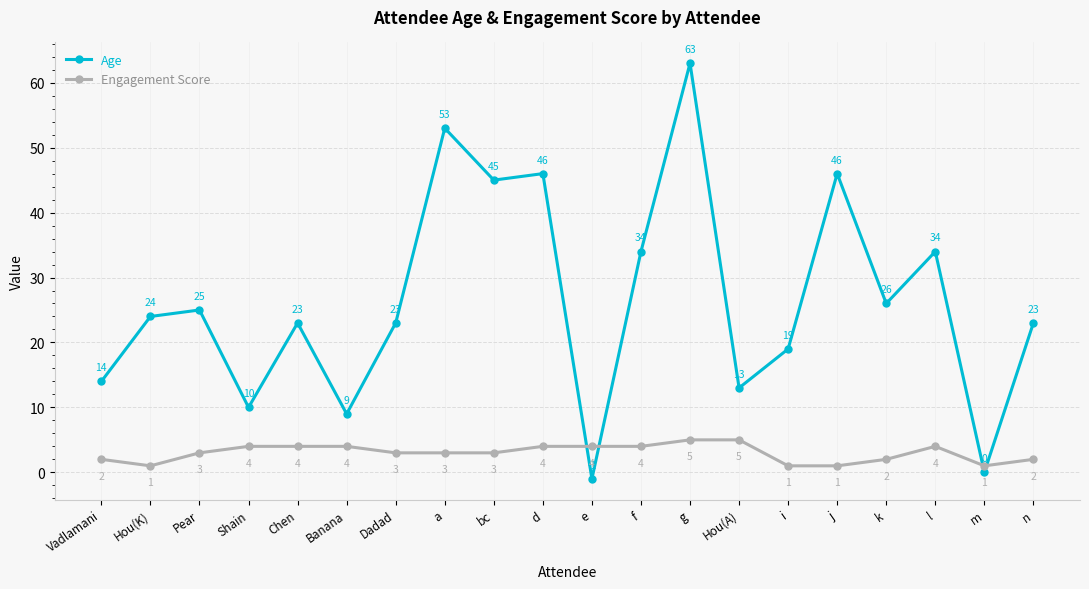

What is the minimum value shown in the chart?

-1